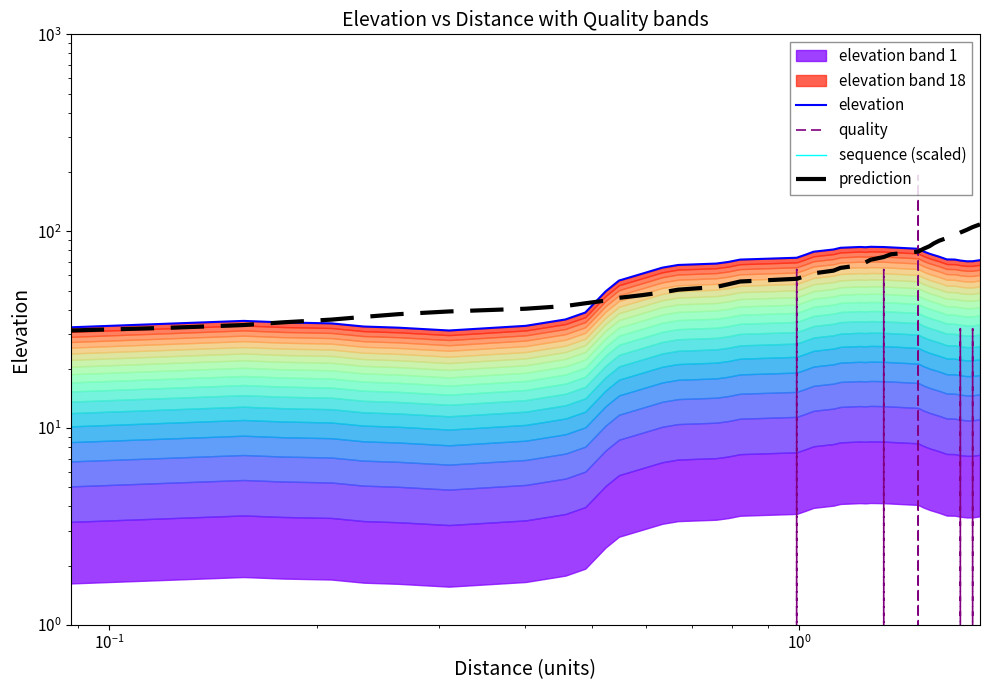

Which series has the largest range (max minus min)?

quality